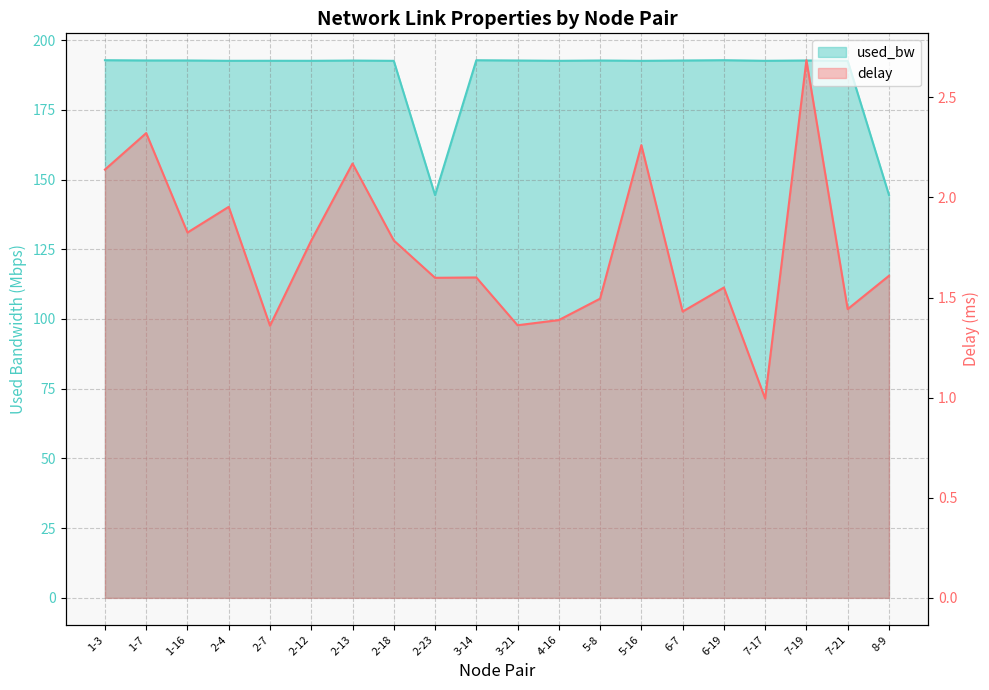

At which label is delay closest to 1?

7-17